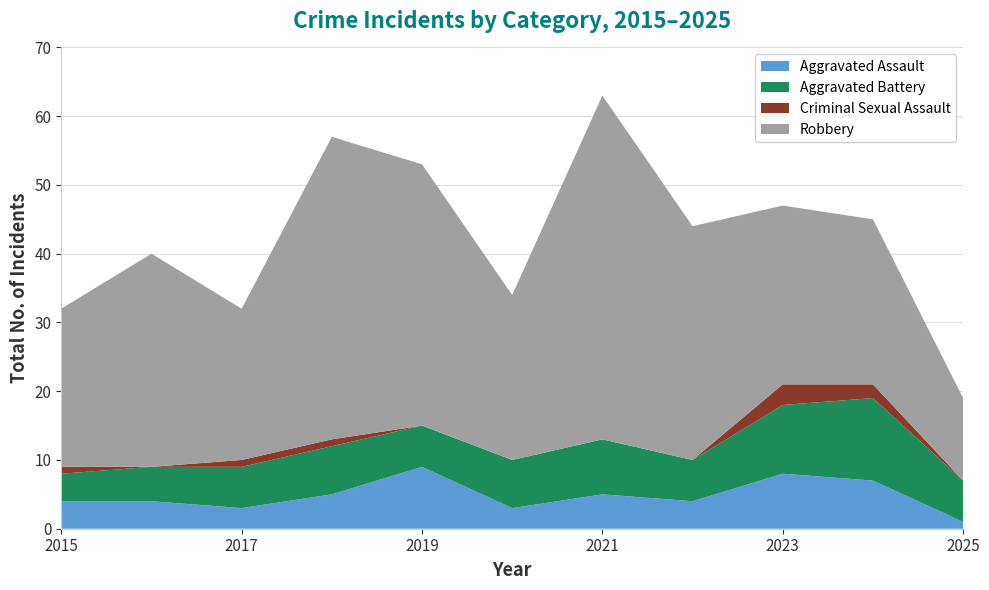

Reading right to left, what are all the values shown in this chart?

Aggravated Assault: 2025=1	2024=7	2023=8	2022=4	2021=5	2020=3	2019=9	2018=5	2017=3	2016=4	2015=4
Aggravated Battery: 2025=6	2024=12	2023=10	2022=6	2021=8	2020=7	2019=6	2018=7	2017=6	2016=5	2015=4
Criminal Sexual Assault: 2025=0	2024=2	2023=3	2022=0	2021=0	2020=0	2019=0	2018=1	2017=1	2016=0	2015=1
Robbery: 2025=12	2024=24	2023=26	2022=34	2021=50	2020=24	2019=38	2018=44	2017=22	2016=31	2015=23